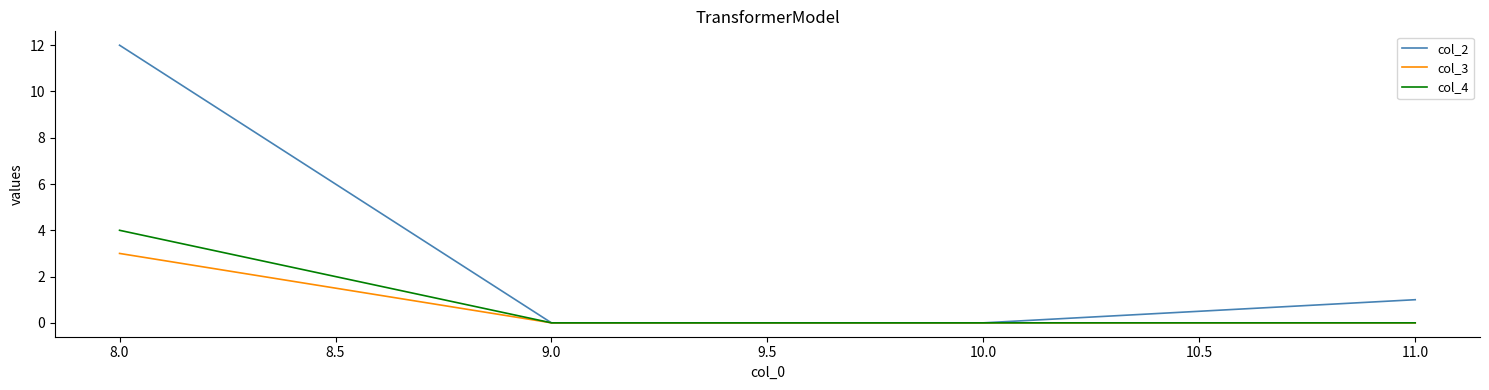

At which label does col_2 reach its peak?

8.0